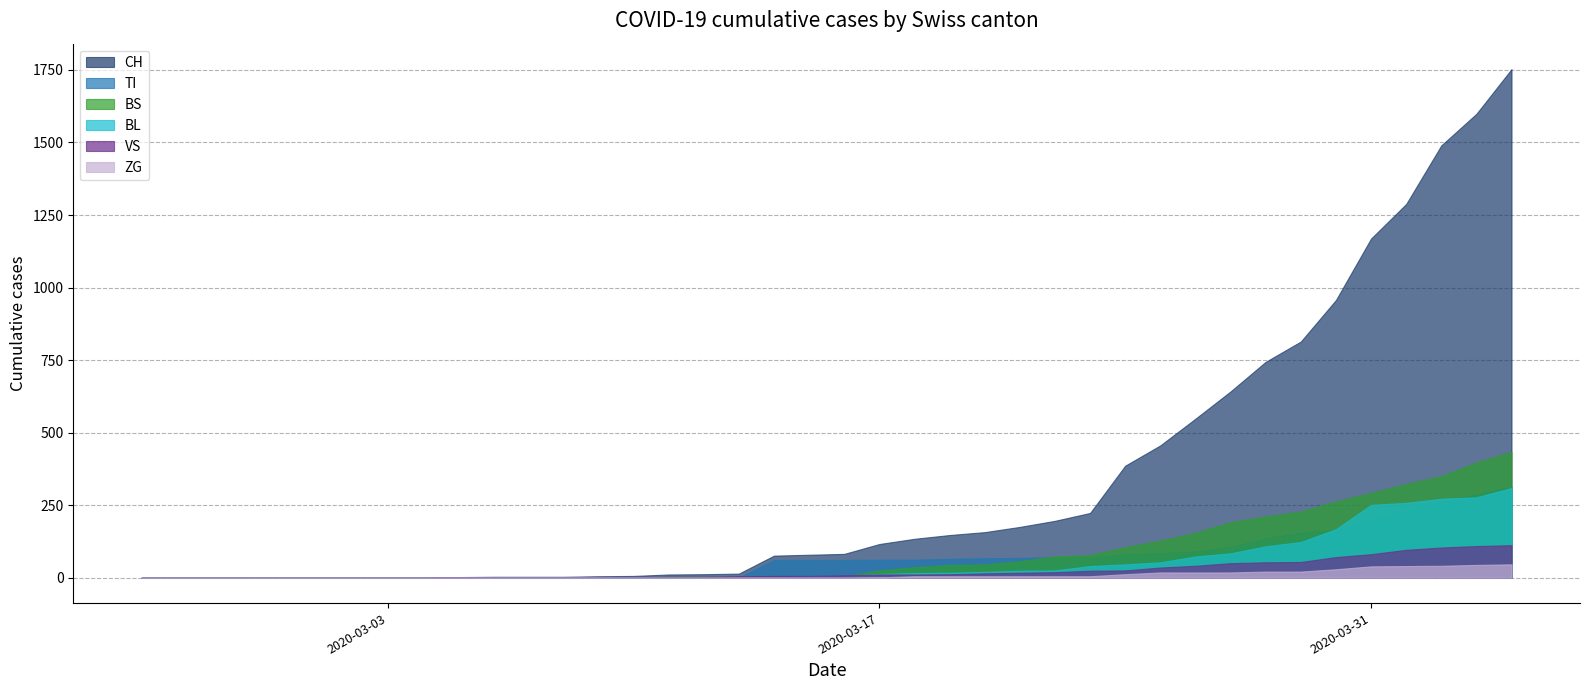

What is the sum of all TI values?

2762